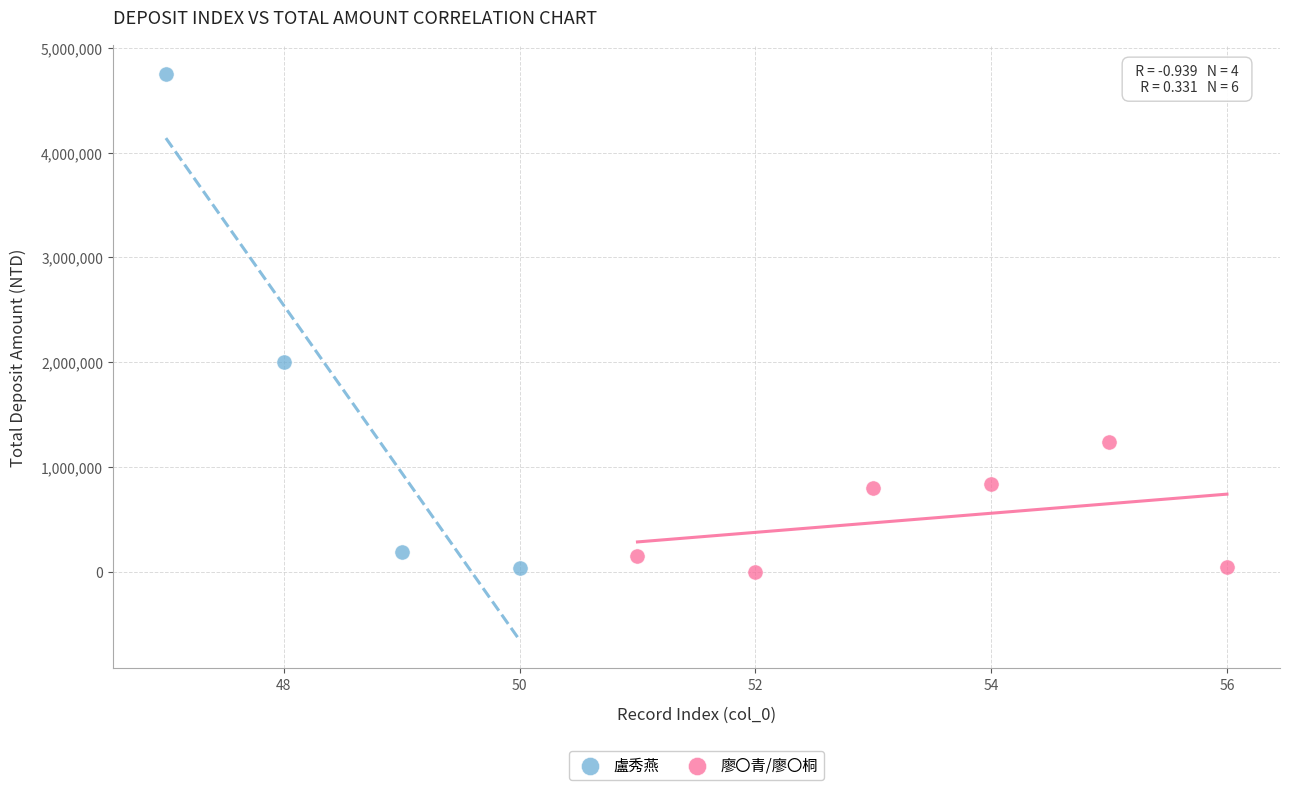

What are all the series names shown in the legend?

盧秀燕, 廖〇青/廖〇桐